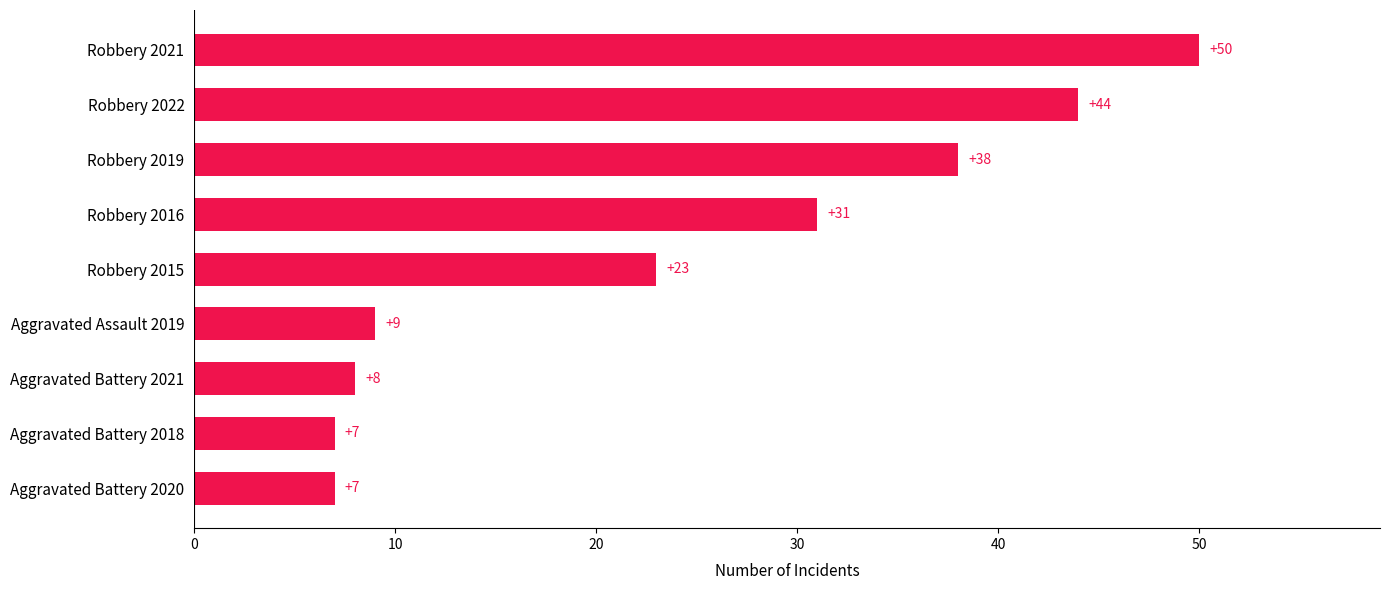

Are the bars grouped side by side (vs. stacked)?

No